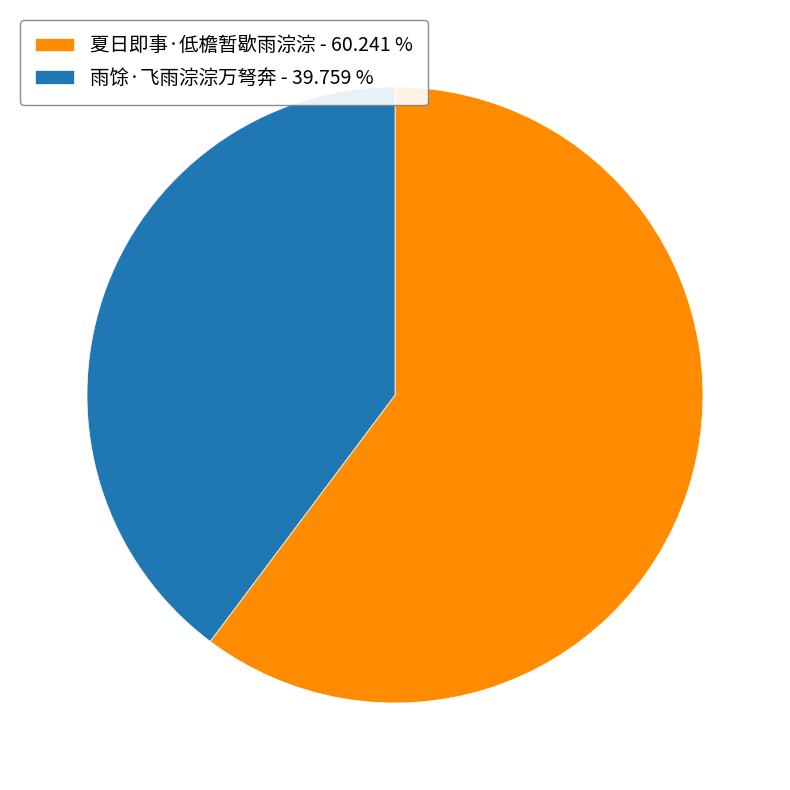

Is the sum of 雨馀·飞雨淙淙万弩奔 and 夏日即事·低檐暂歇雨淙淙 greater than half?

Yes